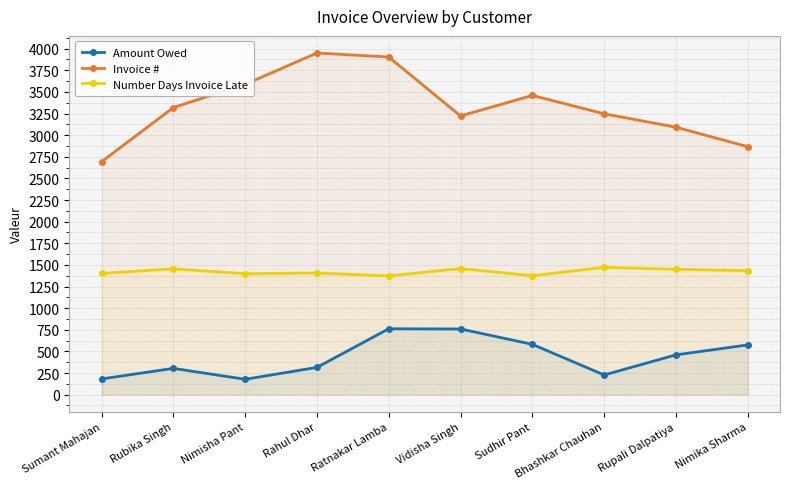

Is it true that Amount Owed equals 523.6 at Rahul Dhar?

False